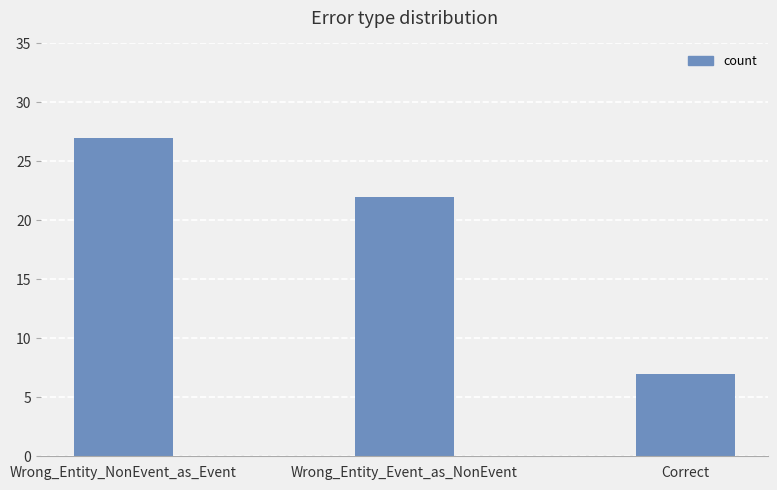

What is the label of the 2nd bar from the right?

Wrong_Entity_Event_as_NonEvent